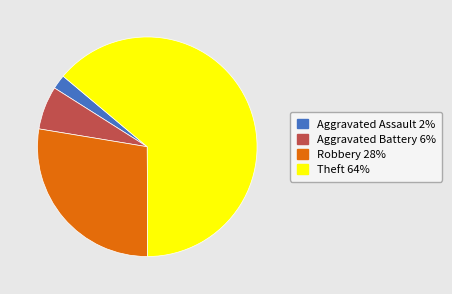

Which category has the biggest portion of the pie?

Theft 64%